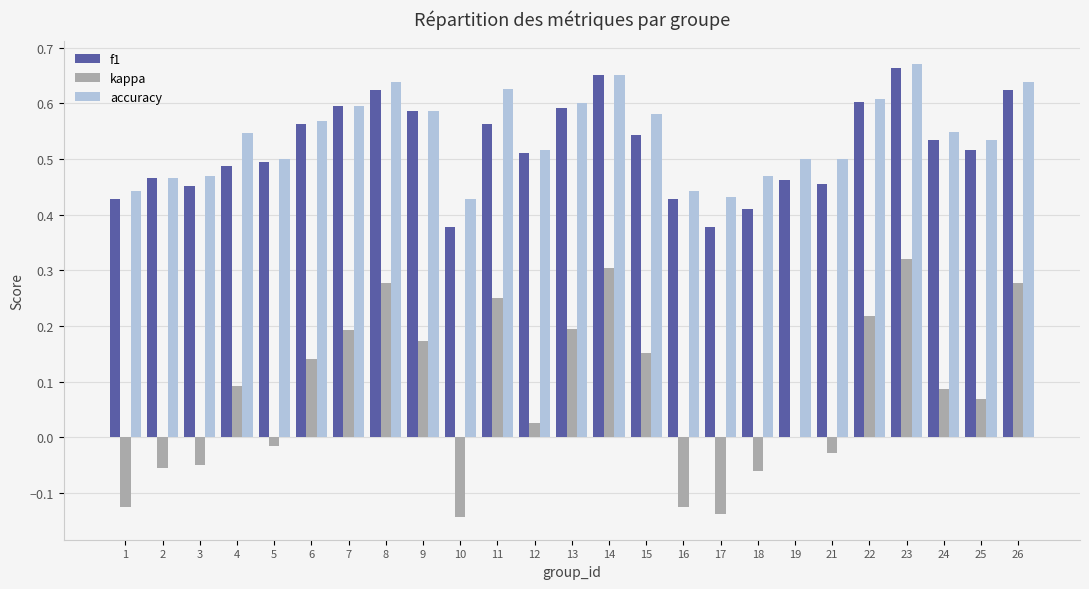

True or false: kappa has a value of 0.2 at 22.

True